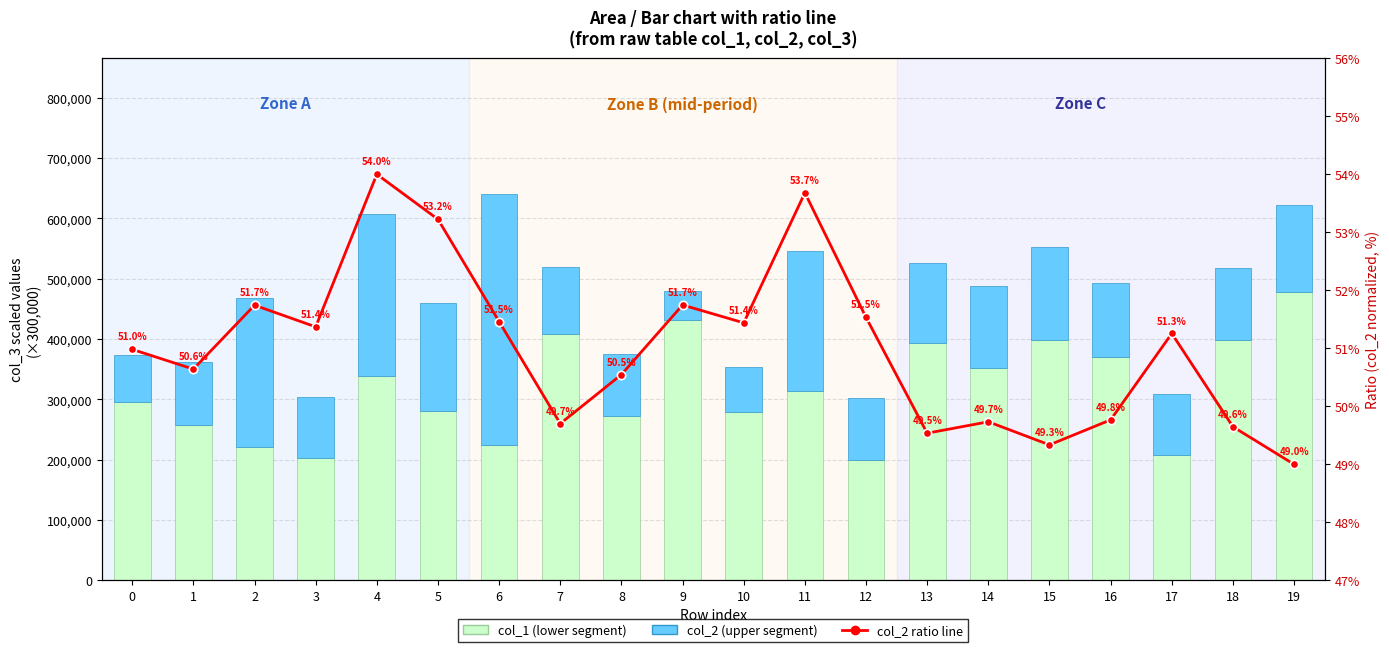

Rank the series by their average value, from highest to lowest.

col_1 (lower segment), col_2 (upper segment), col_2 ratio (normalized)